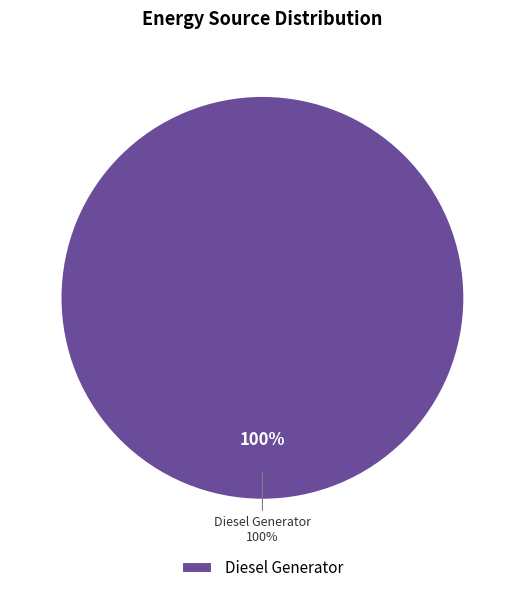

Is Owned Batteries the majority of the pie?

No